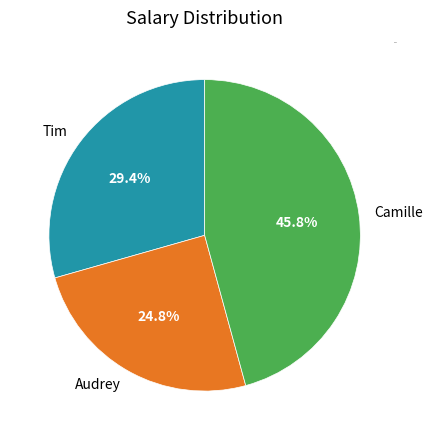

Between Camille and Tim, which is larger?

Camille